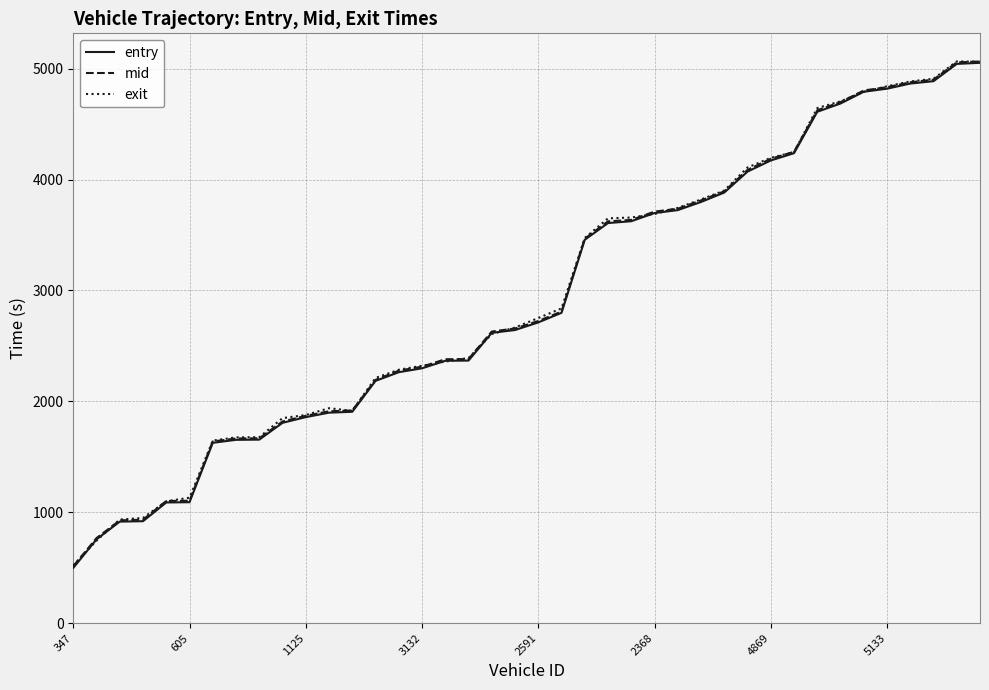

Which series has the widest spread of values?

entry